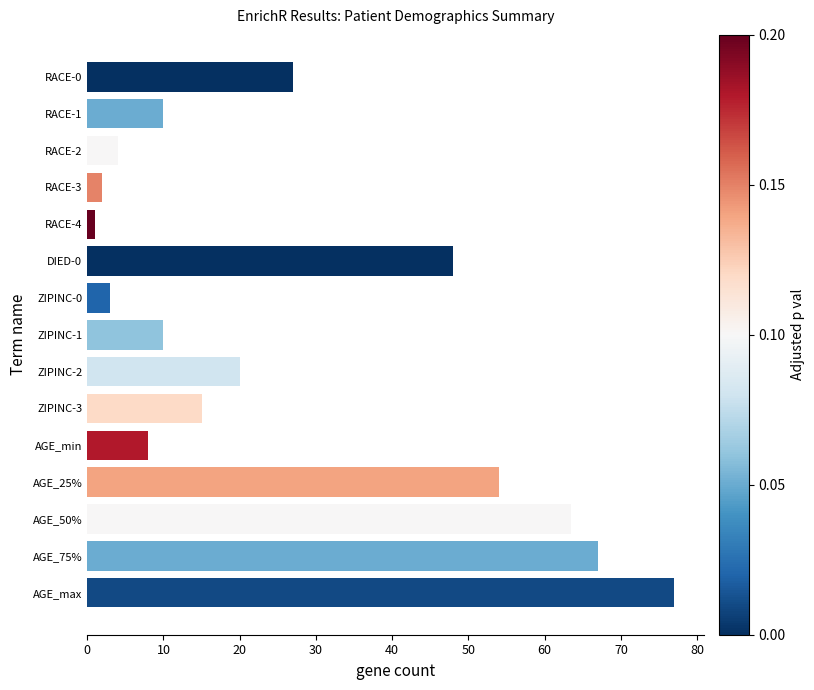

Between RACE-2 and RACE-3, which is larger?

RACE-2